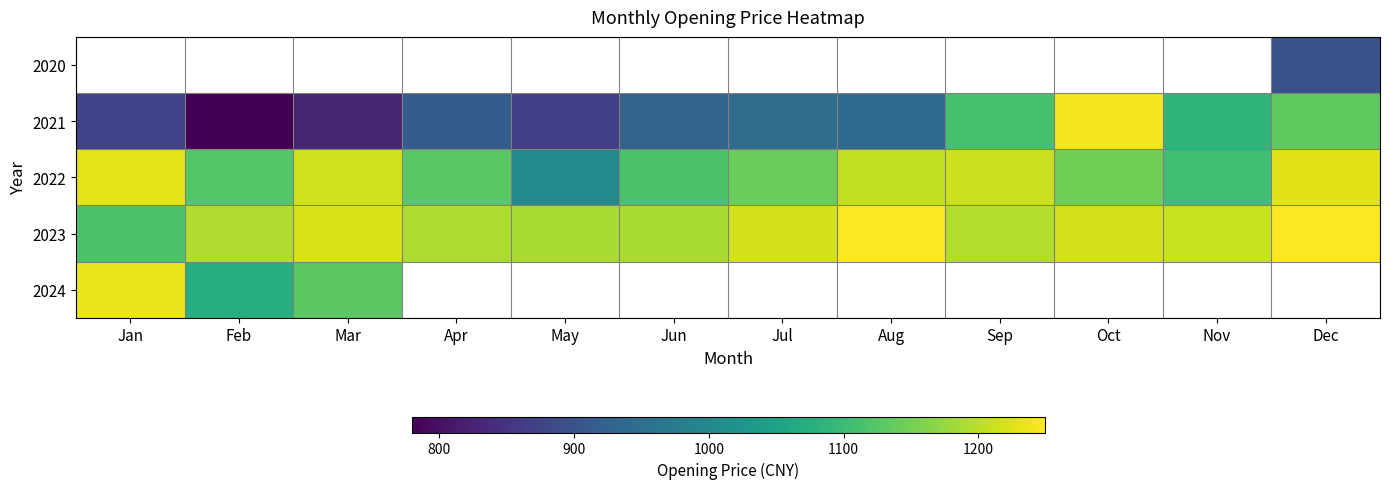

Which series has the widest spread of values?

2021